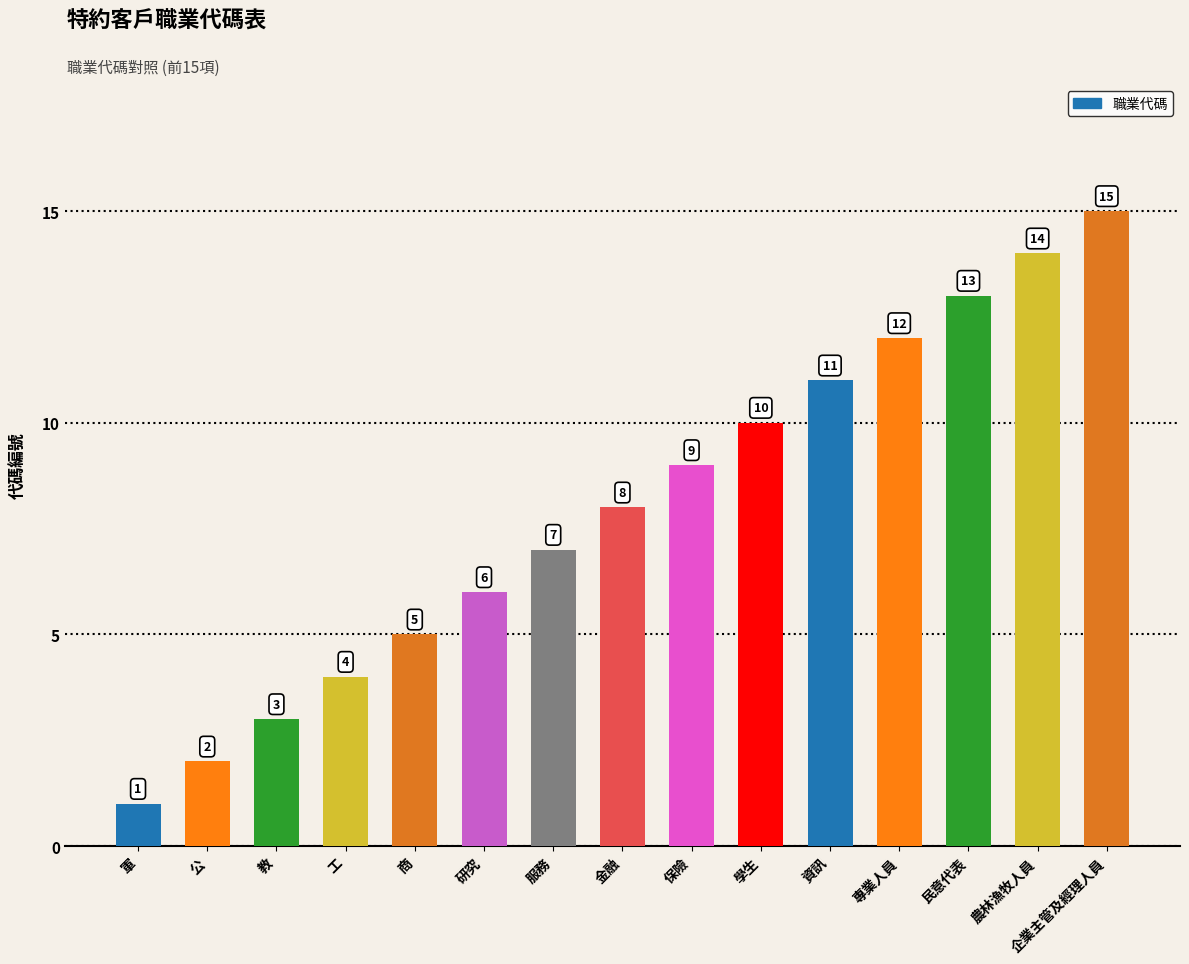

What is the ratio of the value at 軍 to the value at 商?

0.2